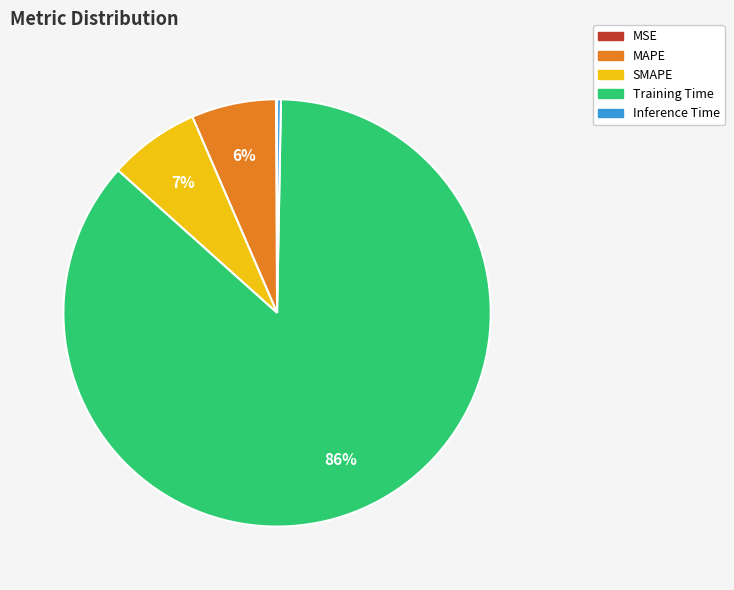

Does Training Time represent more than half of the total?

Yes